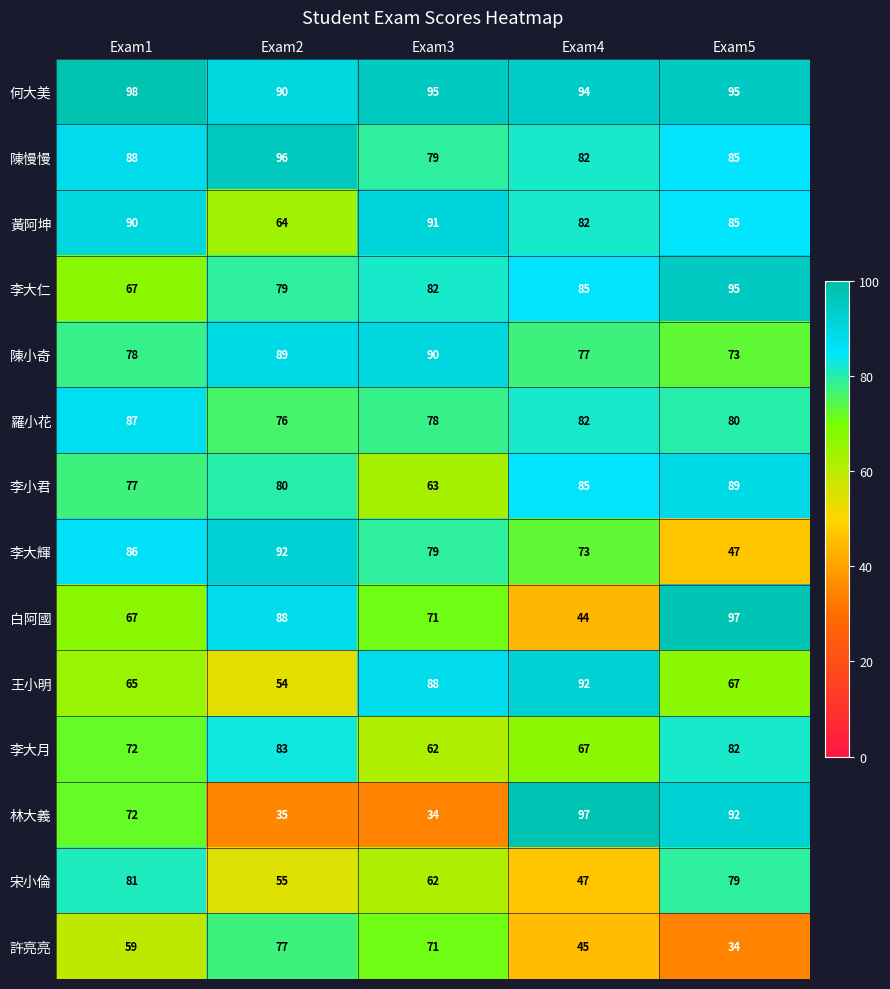

The 李大月 series shows 82 at Exam5. True or false?

True